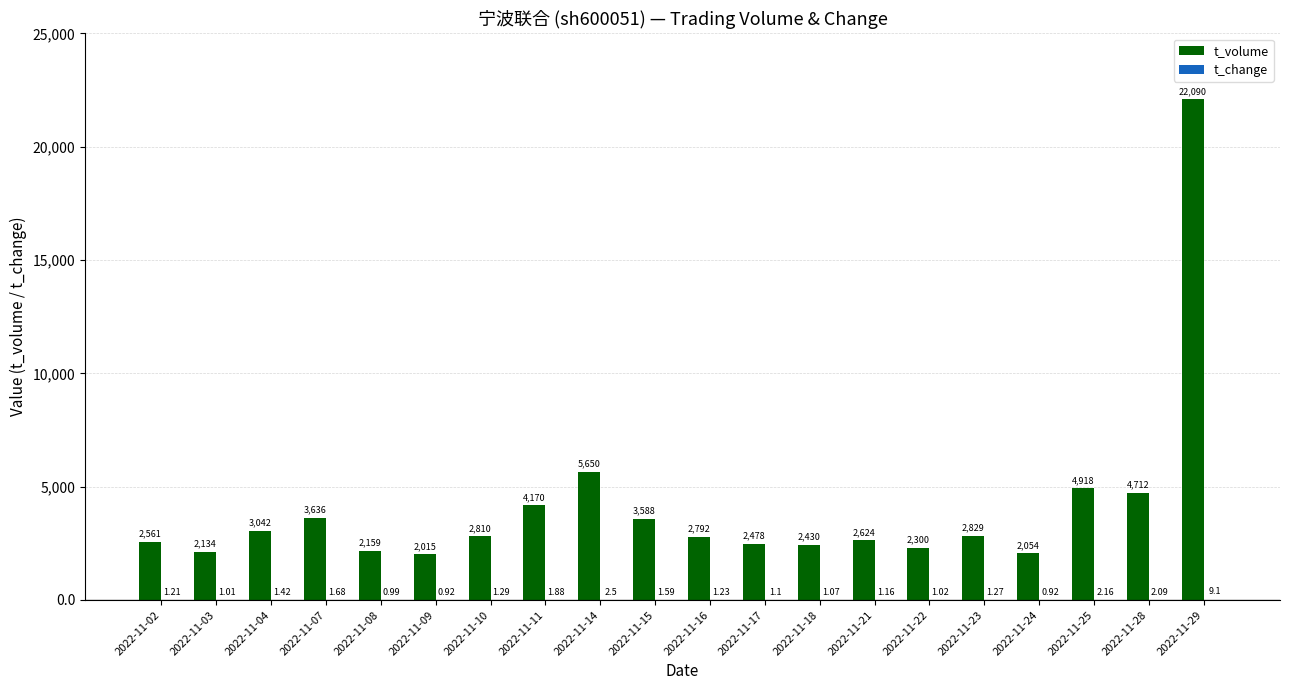

True or false: t_volume has a value of 1050.5 at 2022-11-04.

False